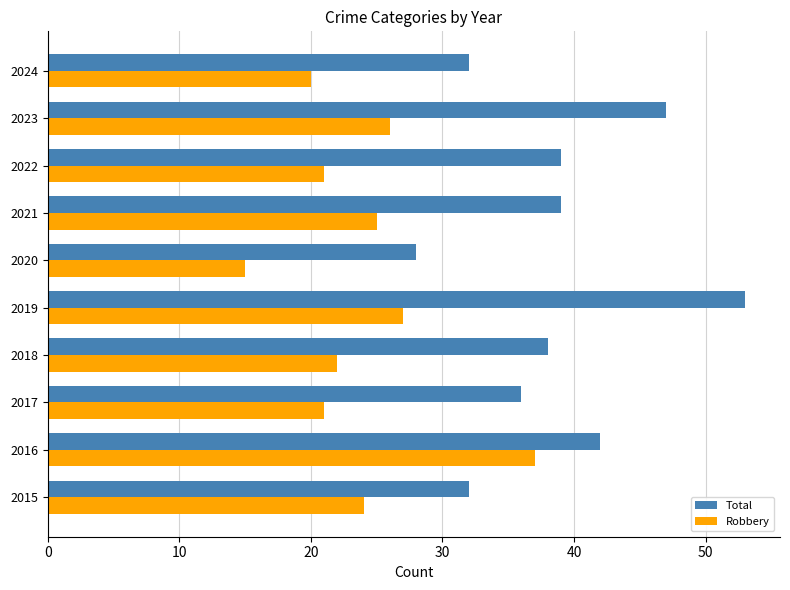

Count the Total values in the range 32 to 42.

7